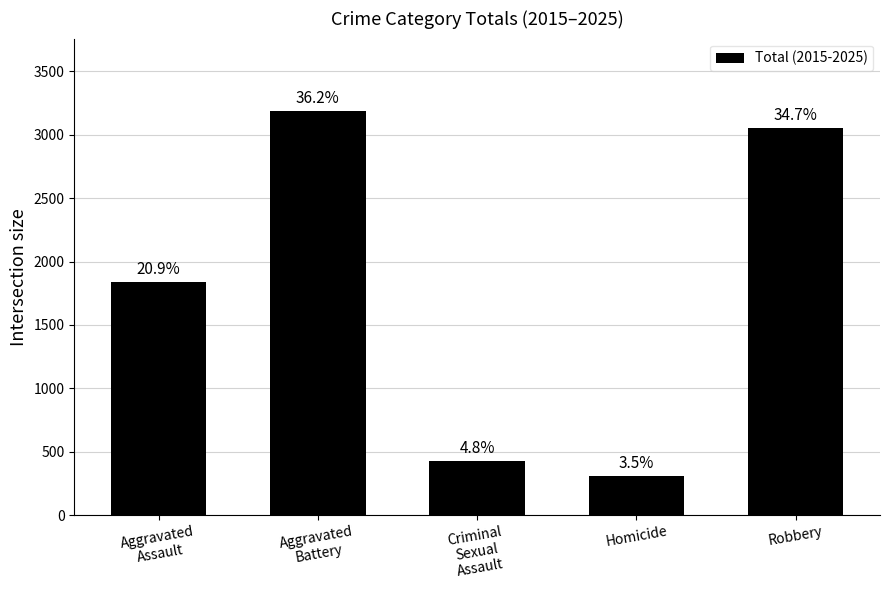

Reading left to right, transcribe all the data shown in this chart.

1839	3185	425	307	3053